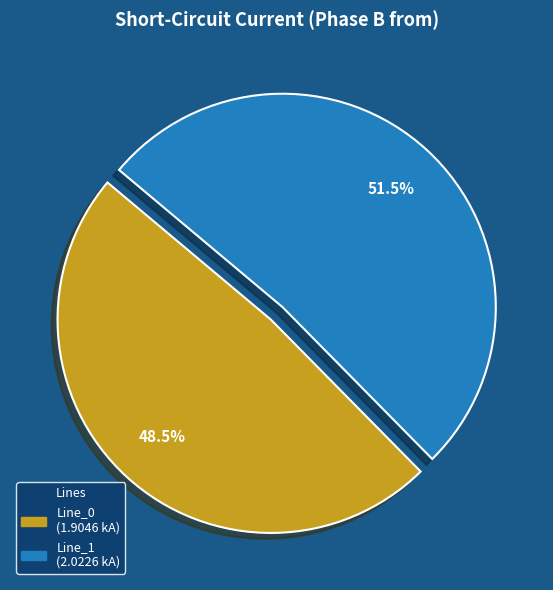

Is there any slice that represents more than half of the pie?

Yes